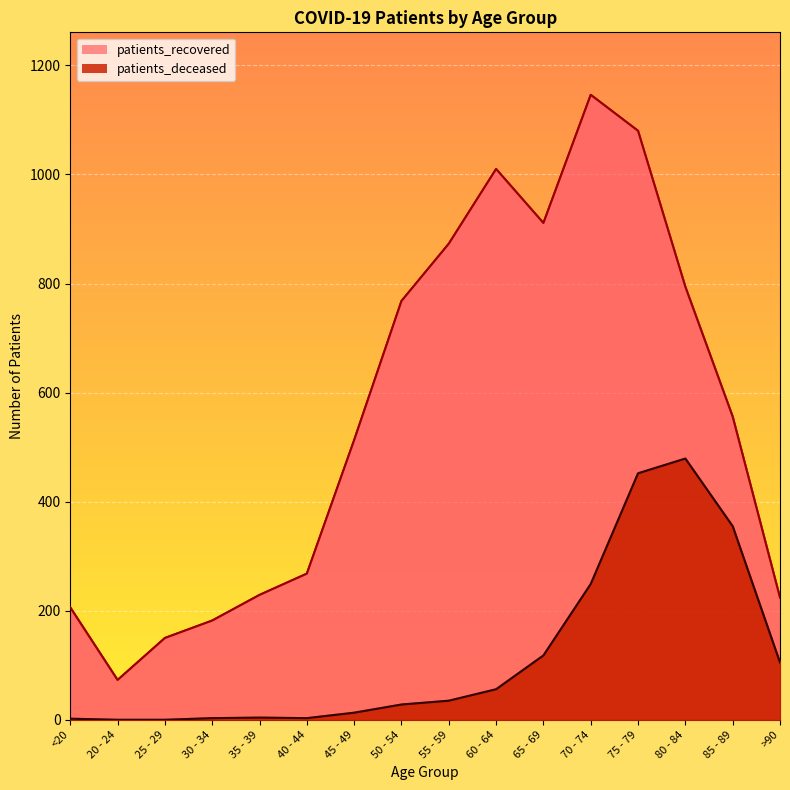

True or false: patients_deceased and patients_recovered intersect in this chart.

False